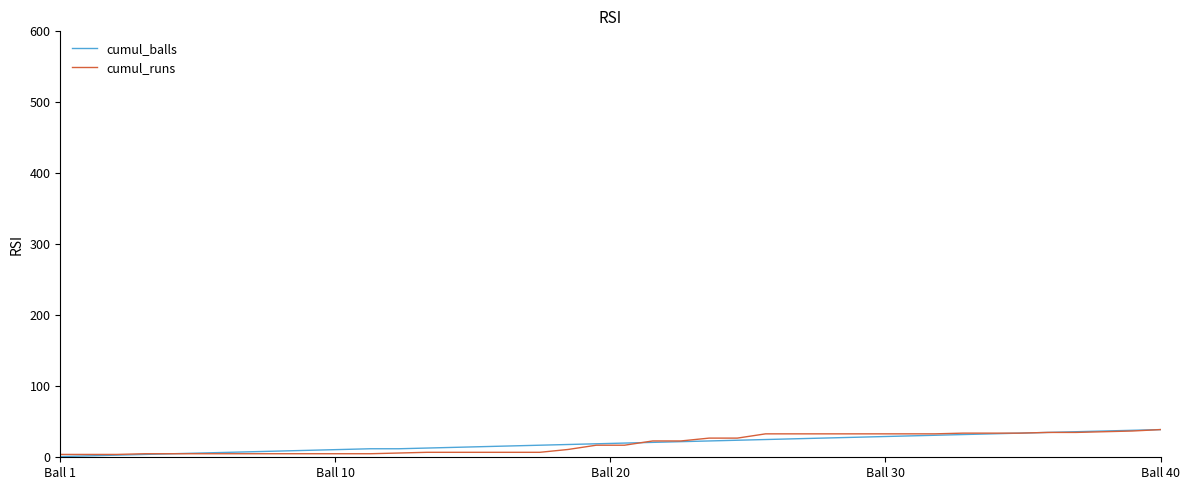

How many categories are shown in the chart?

40